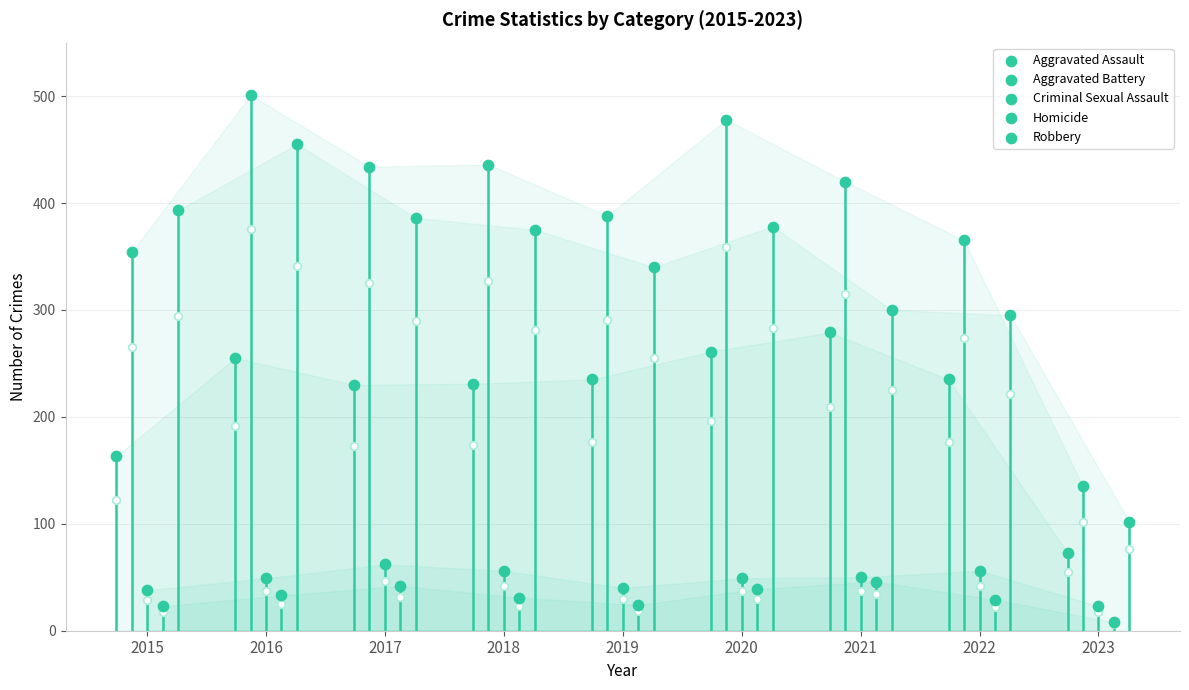

Is the value of Criminal Sexual Assault at 2019 greater than the value of Aggravated Assault at 2017?

No